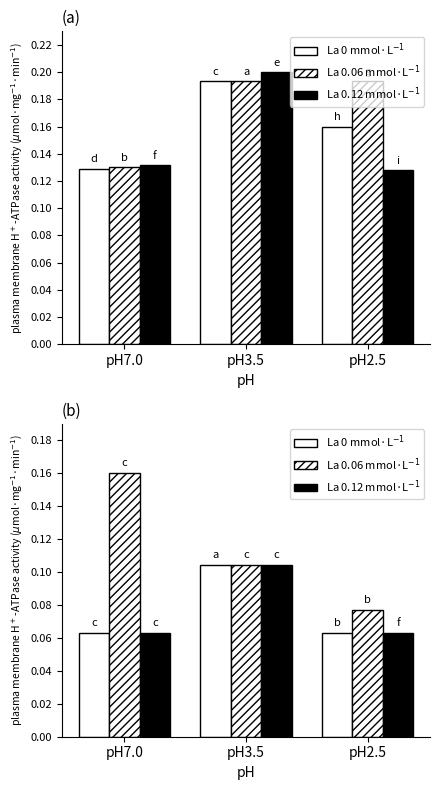

What are all the series names shown in the legend?

La 0 mmol/L, La 0.06 mmol/L, La 0.12 mmol/L